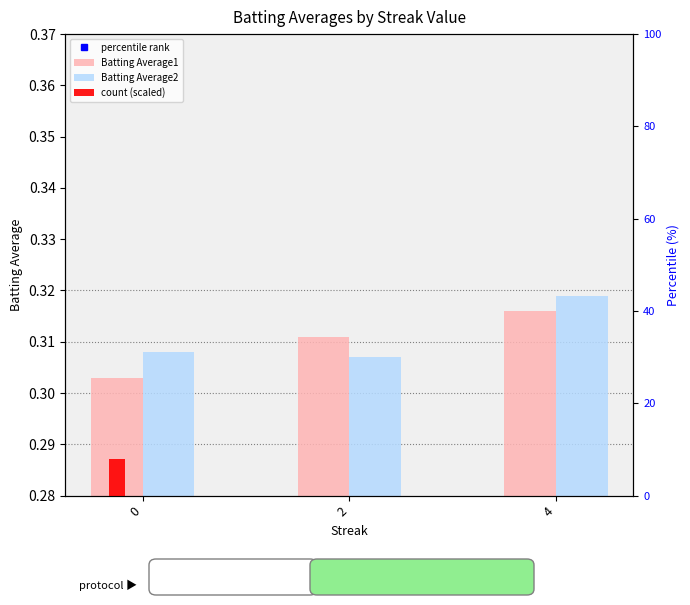

What is the average value of the Batting Average2 series?

0.3